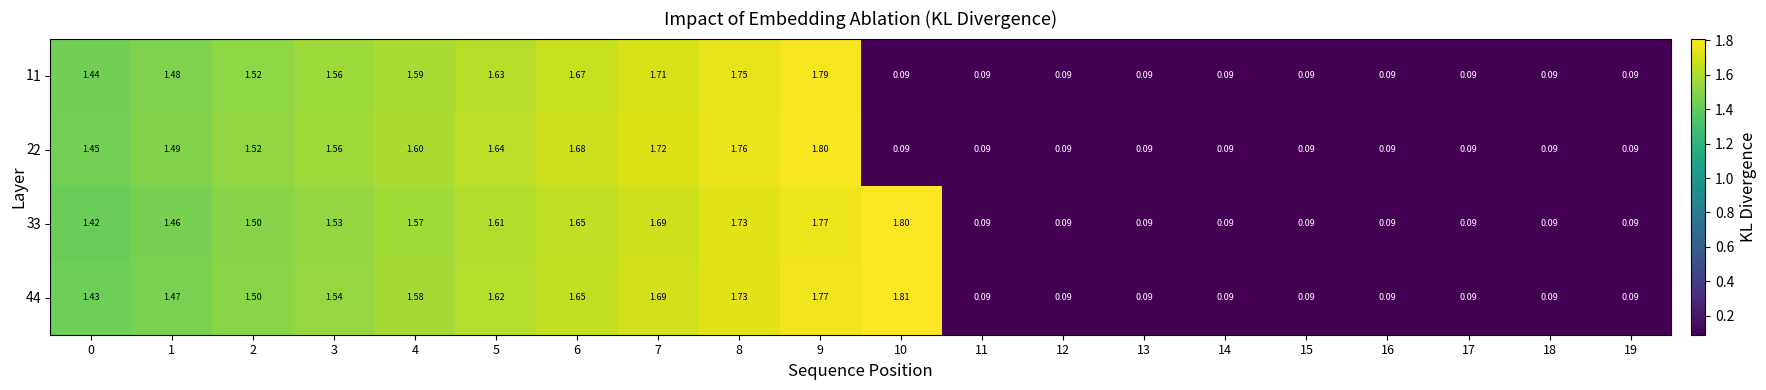

Is the value of 2 at 13 greater than the value of 4 at 10?

No